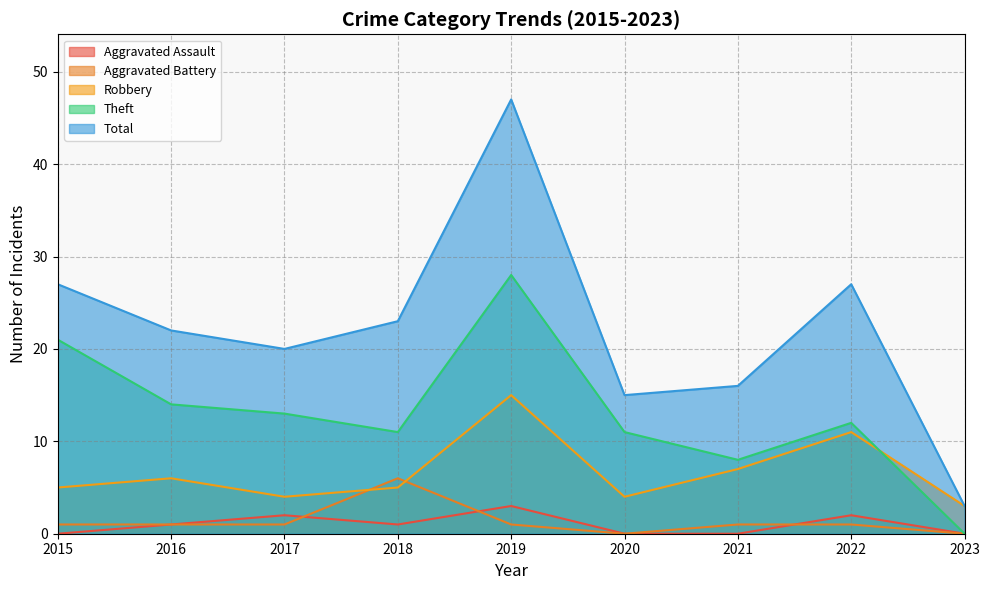

Reading left to right, what are all the values shown in this chart?

Aggravated Assault: 2015=0	2016=1	2017=2	2018=1	2019=3	2020=0	2021=0	2022=2	2023=0
Aggravated Battery: 2015=1	2016=1	2017=1	2018=6	2019=1	2020=0	2021=1	2022=1	2023=0
Robbery: 2015=5	2016=6	2017=4	2018=5	2019=15	2020=4	2021=7	2022=11	2023=3
Theft: 2015=21	2016=14	2017=13	2018=11	2019=28	2020=11	2021=8	2022=12	2023=0
Total: 2015=27	2016=22	2017=20	2018=23	2019=47	2020=15	2021=16	2022=27	2023=3